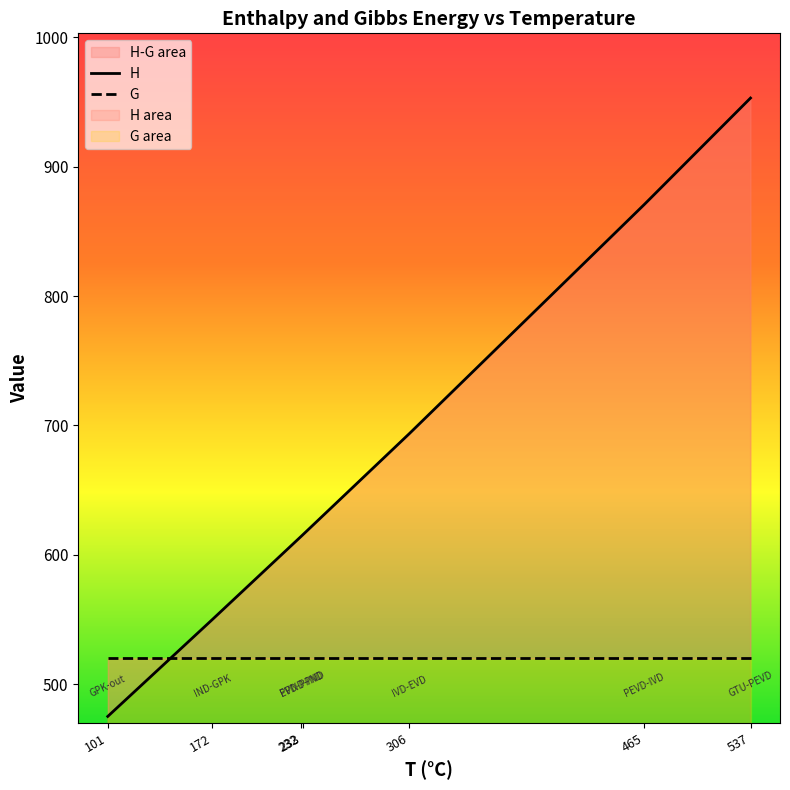

Count the number of categories in the chart.

7